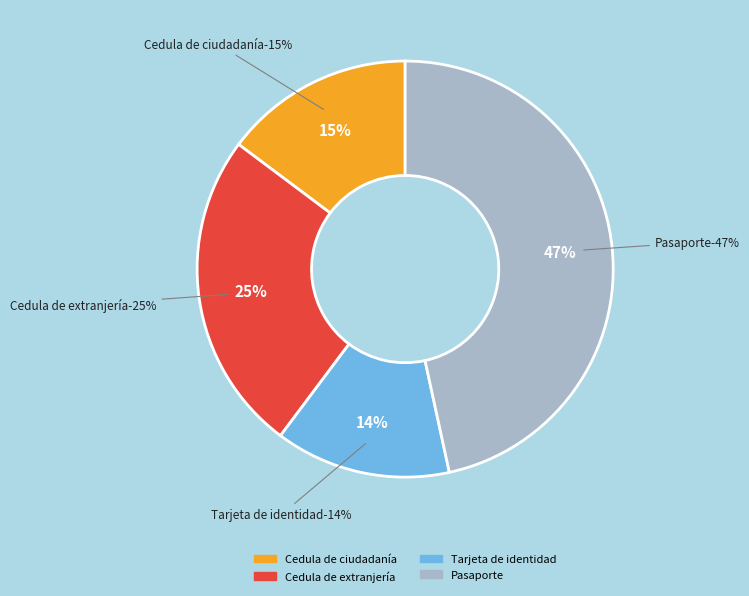

Is there any slice that represents more than half of the pie?

No